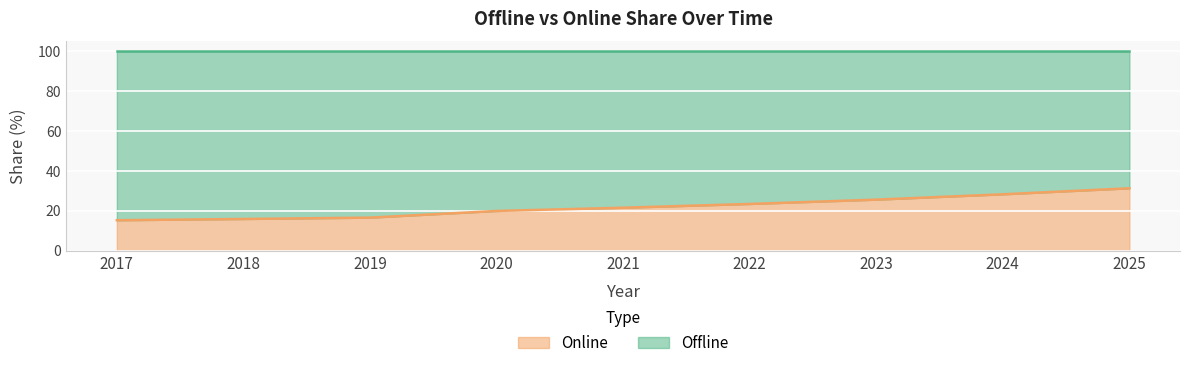

Which label corresponds to the largest value in the chart?

2025